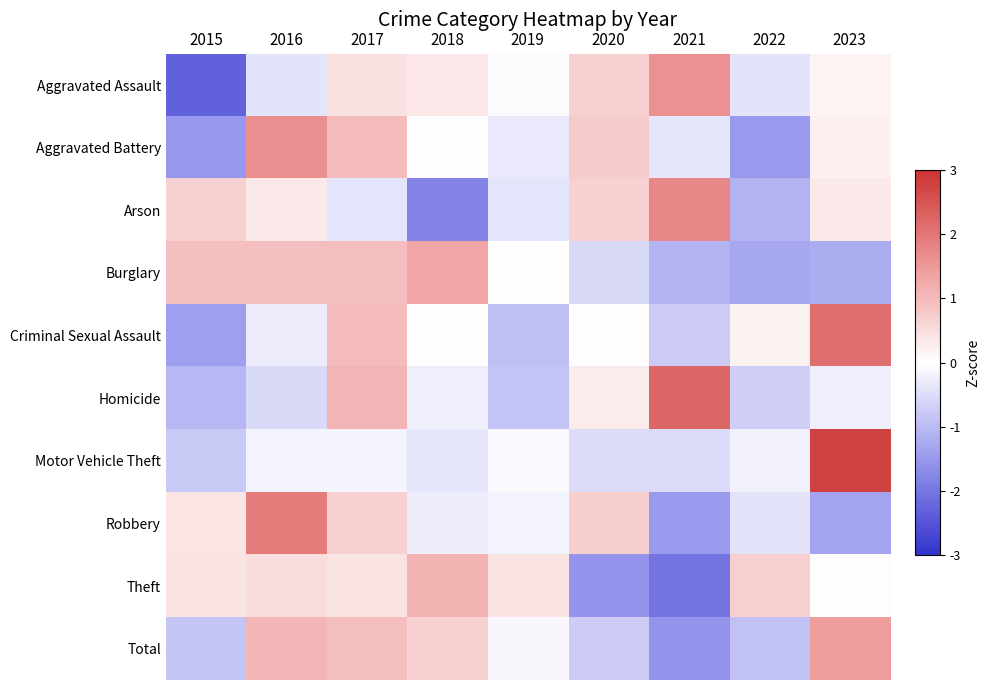

How many distinct data groups are displayed?

10